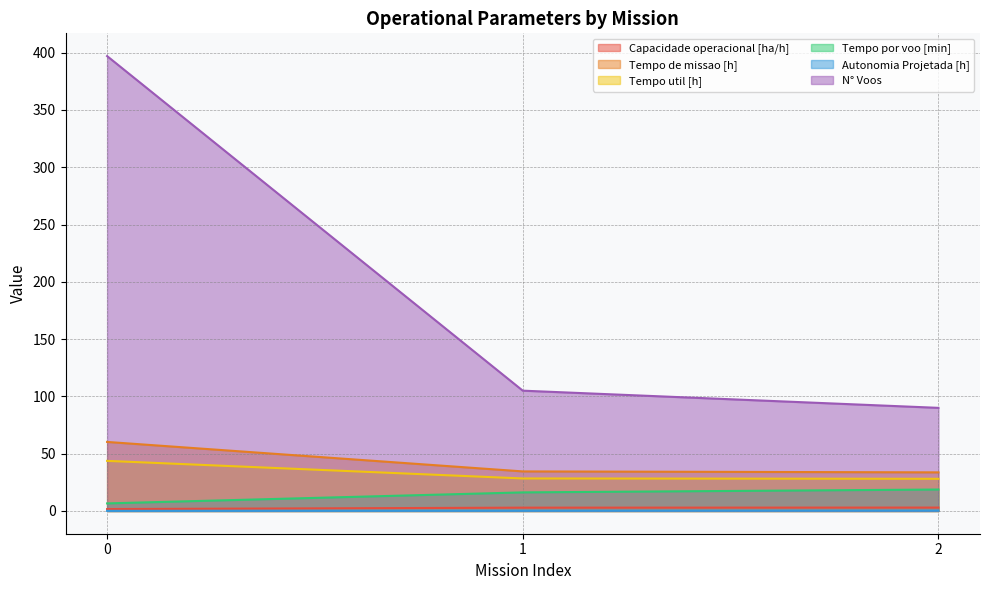

What is the greatest value displayed?

397.0